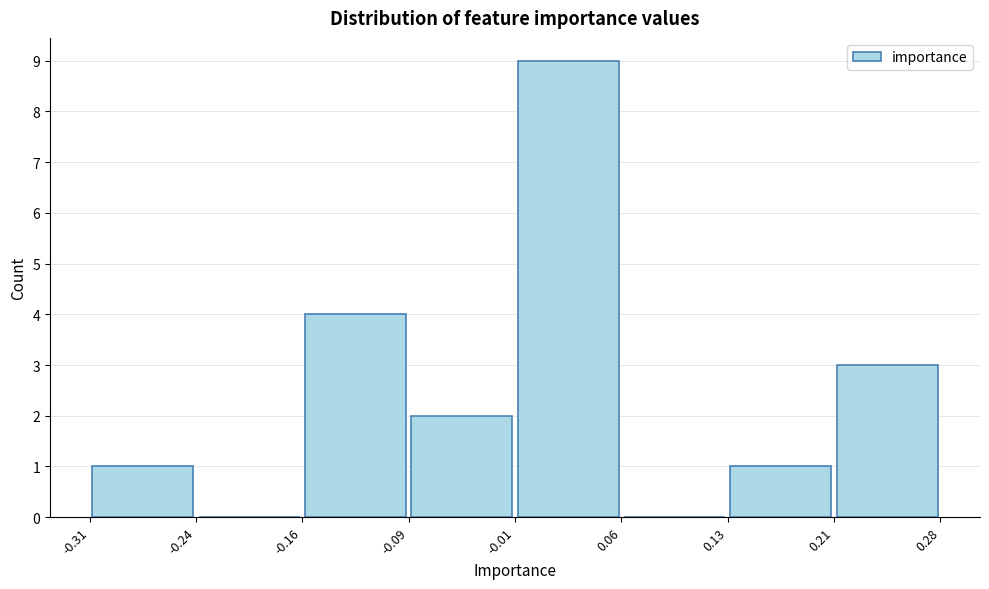

Reading left to right, transcribe this chart: for each bar, give the range it covers on the x-axis and its height. The values are not printed on the chart, so give them approximately, as read against the axis.

-0.31 to -0.24: 1
-0.24 to -0.16: 0
-0.16 to -0.09: 4
-0.09 to -0.01: 2
-0.01 to 0.06: 9
0.06 to 0.13: 0
0.13 to 0.21: 1
0.21 to 0.28: 3